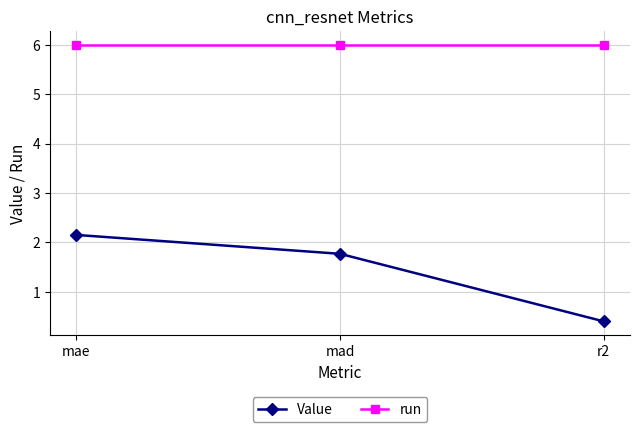

Count the number of categories in the chart.

3